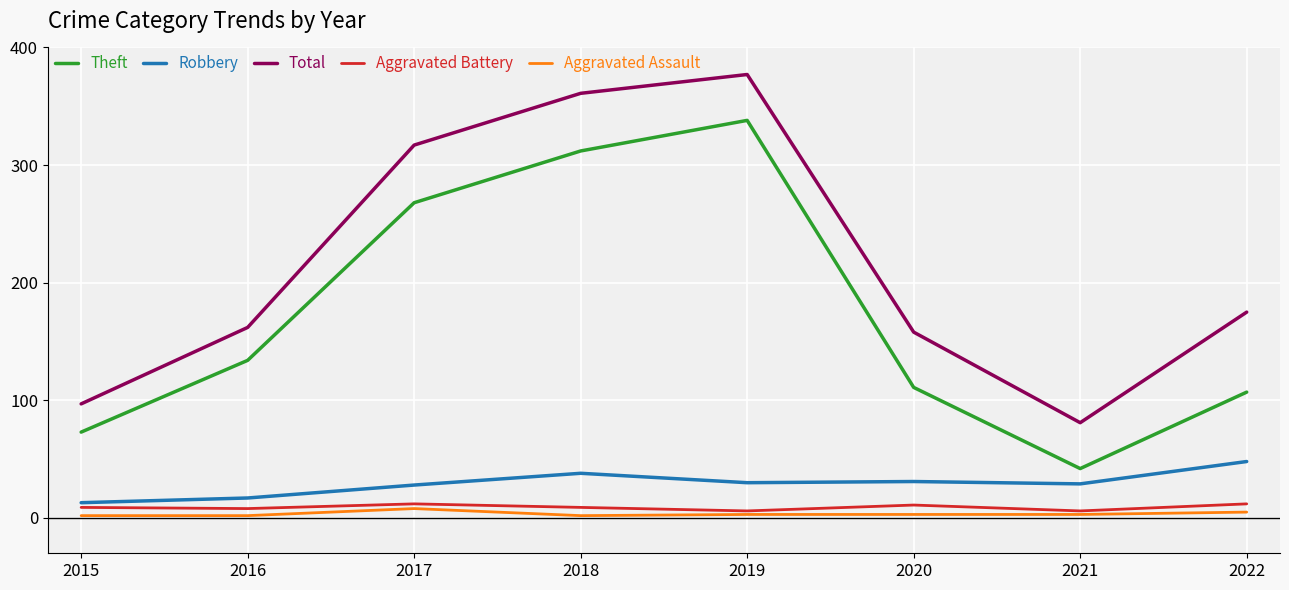

What is the highest value of the Total series?

377